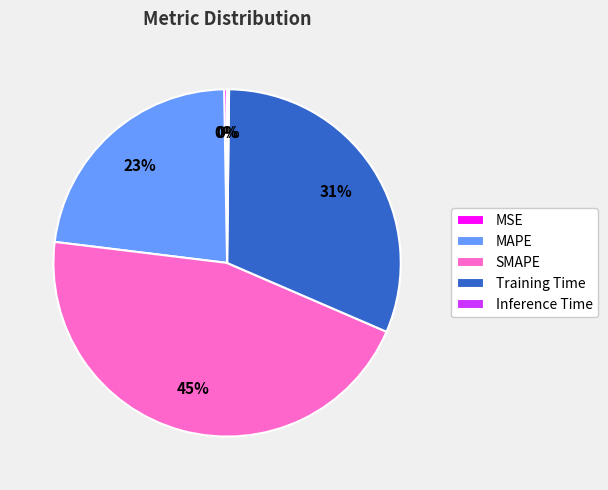

Which category has the biggest portion of the pie?

SMAPE